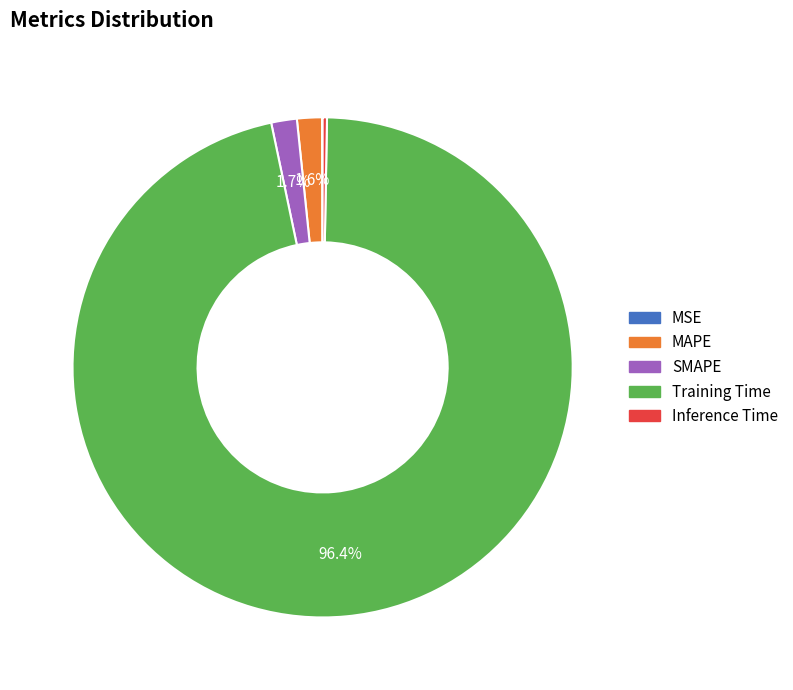

How much of the chart is everything except SMAPE?

98.3%